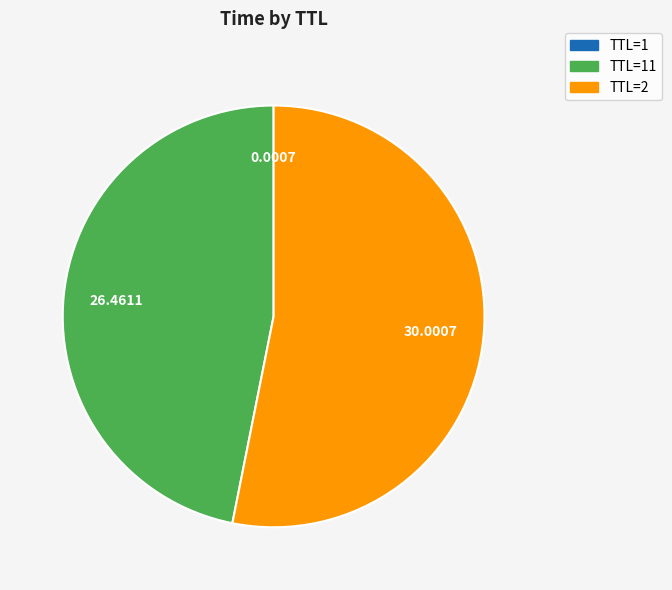

Is there any slice that represents more than half of the pie?

Yes